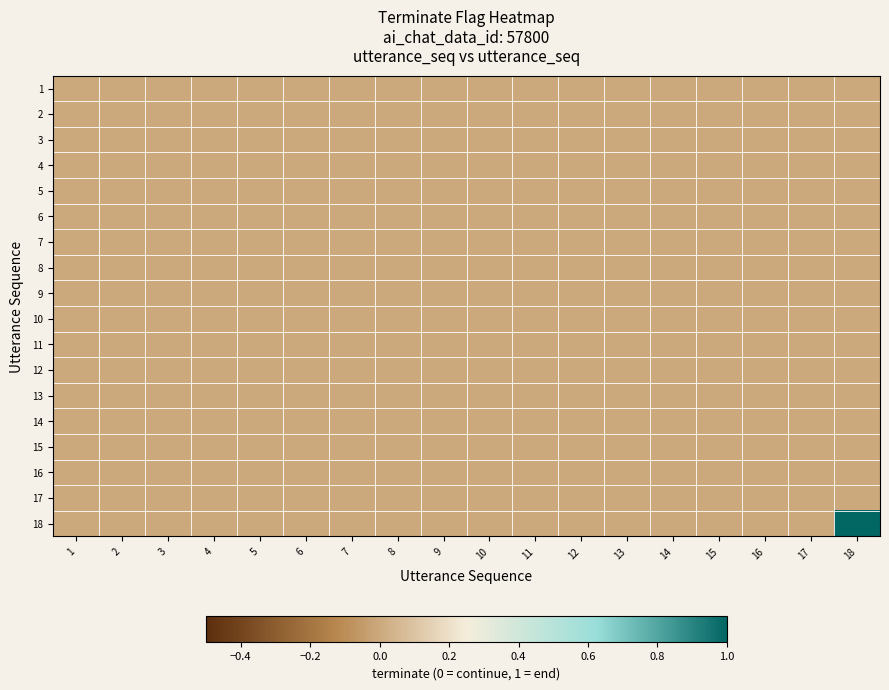

Which has a higher value, 2 or 18?

2